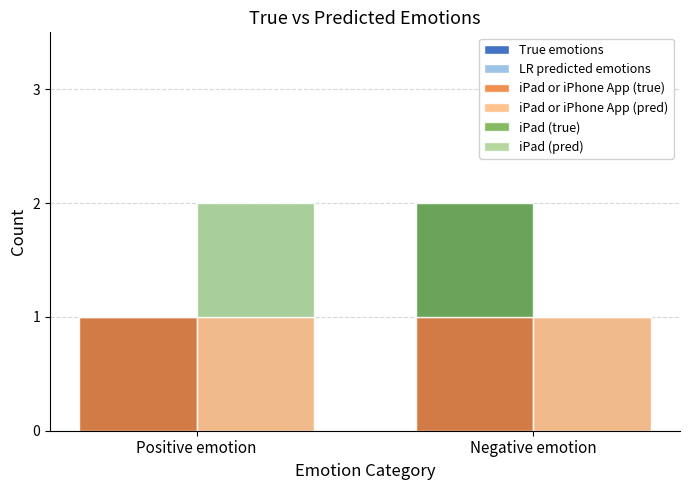

What is the total value across all series at Positive emotion?

6